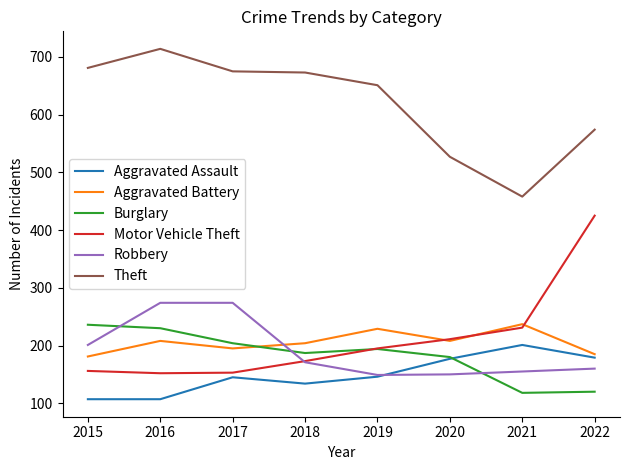

Which series changed the most between 2017 and 2021?

Theft